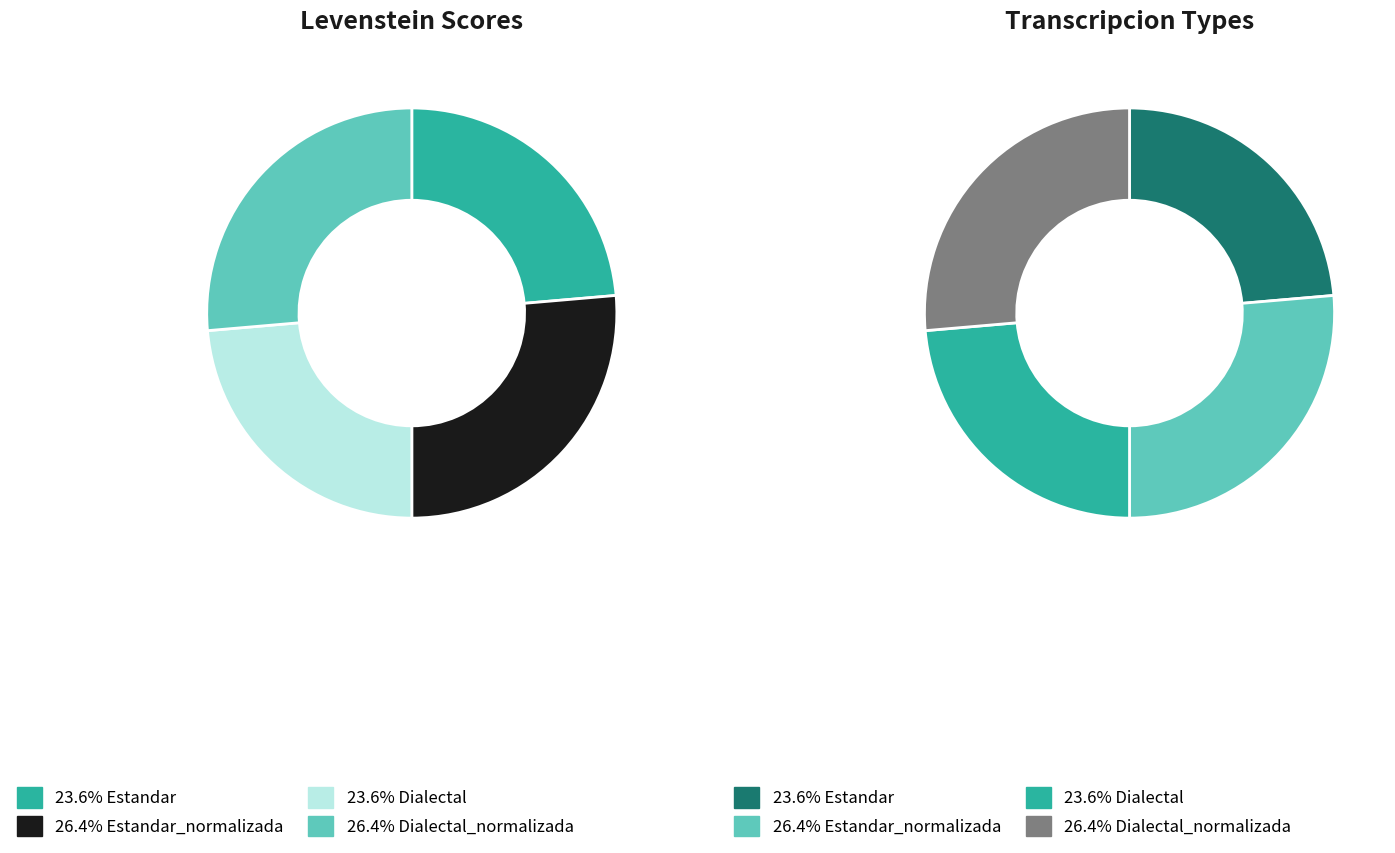

Does any single category account for the majority?

No